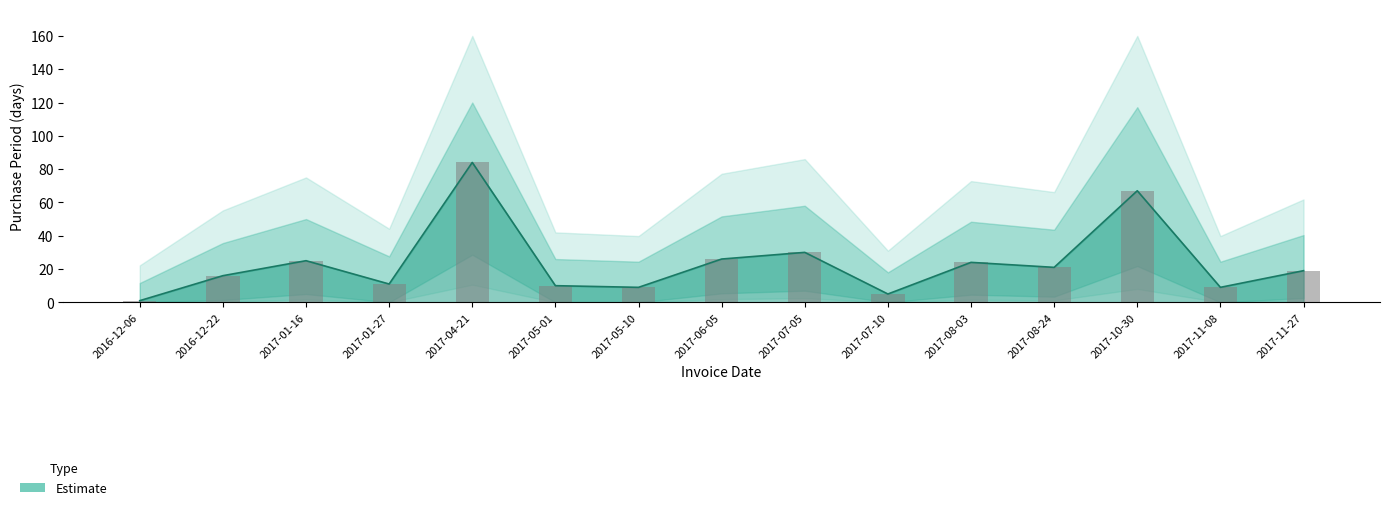

Reading left to right, what are all the values shown in this chart?

2016-12-06=1	2016-12-22=16	2017-01-16=25	2017-01-27=11	2017-04-21=84	2017-05-01=10	2017-05-10=9	2017-06-05=26	2017-07-05=30	2017-07-10=5	2017-08-03=24	2017-08-24=21	2017-10-30=67	2017-11-08=9	2017-11-27=19